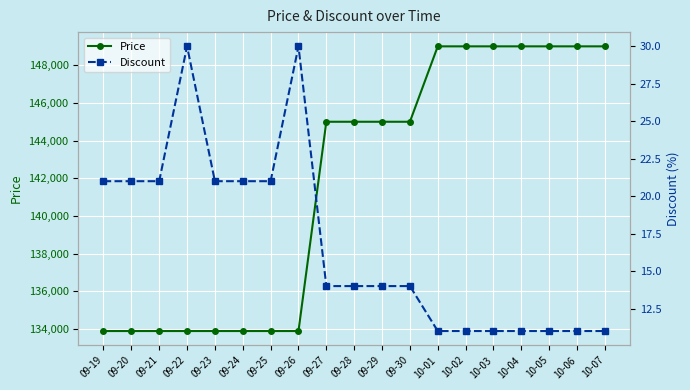

How many categories are shown in the chart?

19